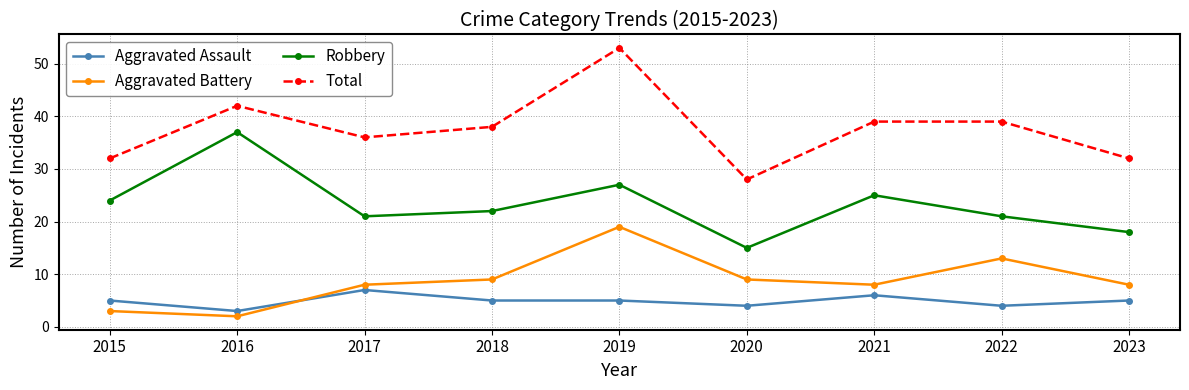

Which series changed the most between 2015 and 2021?

Total